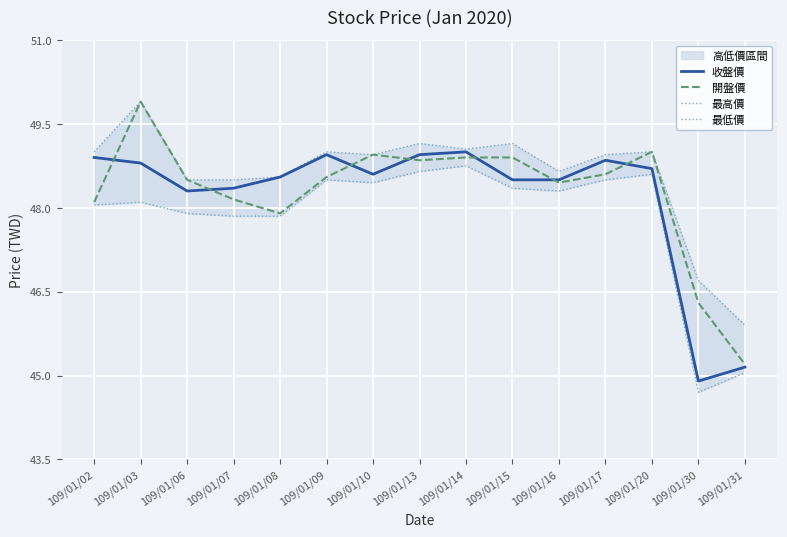

Which category has the lowest value in the 最高價 series?

109/01/31